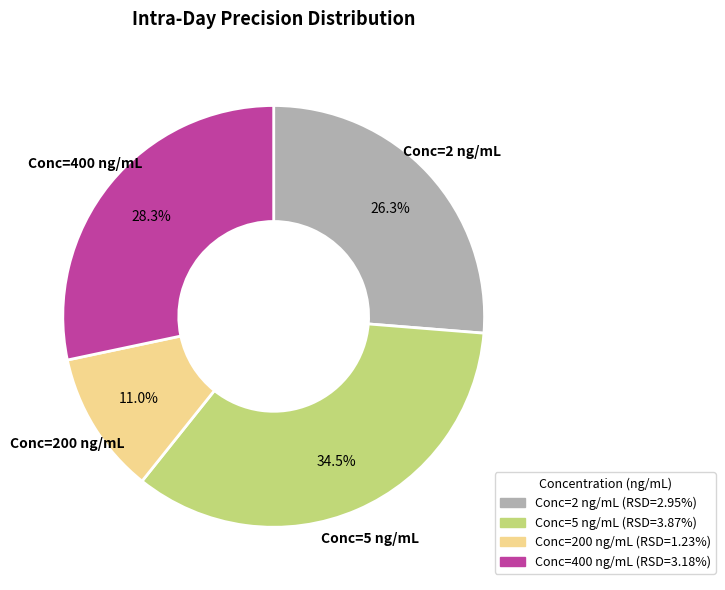

Does any single category account for the majority?

No